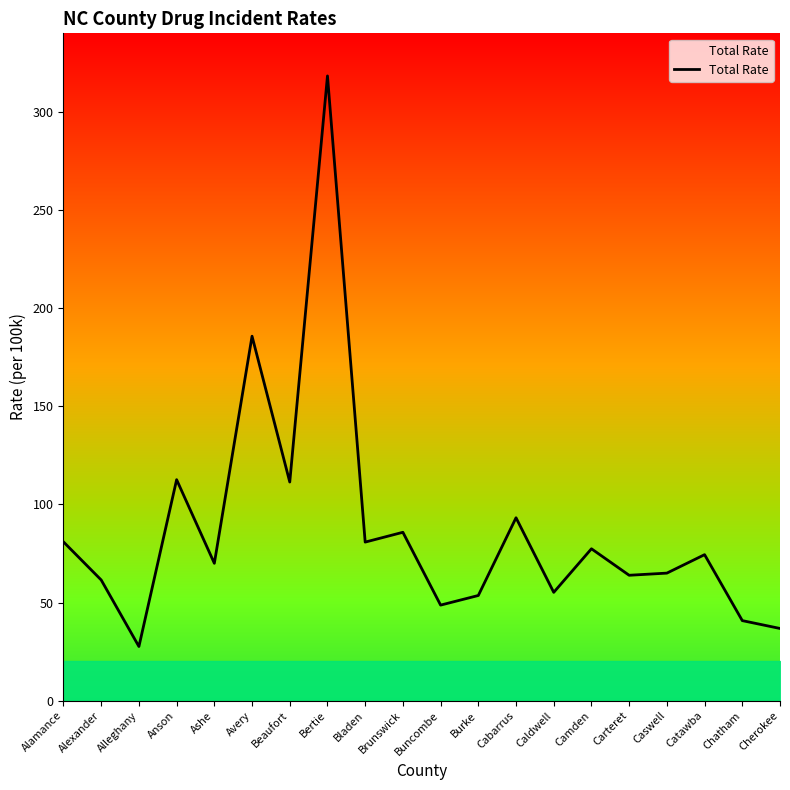

Is it true that the value at Burke is 79.5?

False